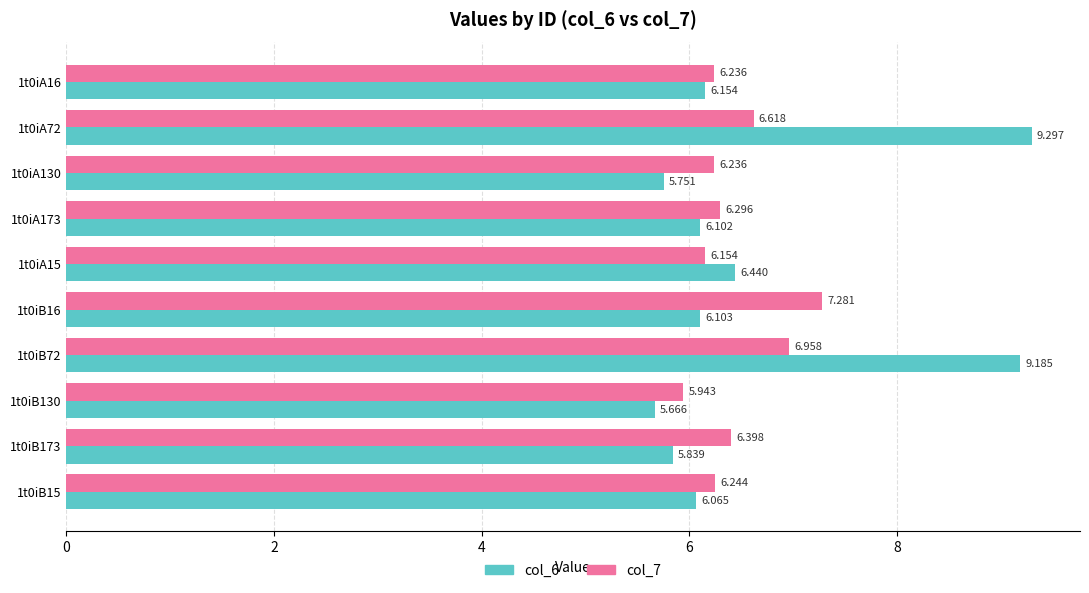

What is the difference between the second highest and minimum values in the col_6 series?

3.5